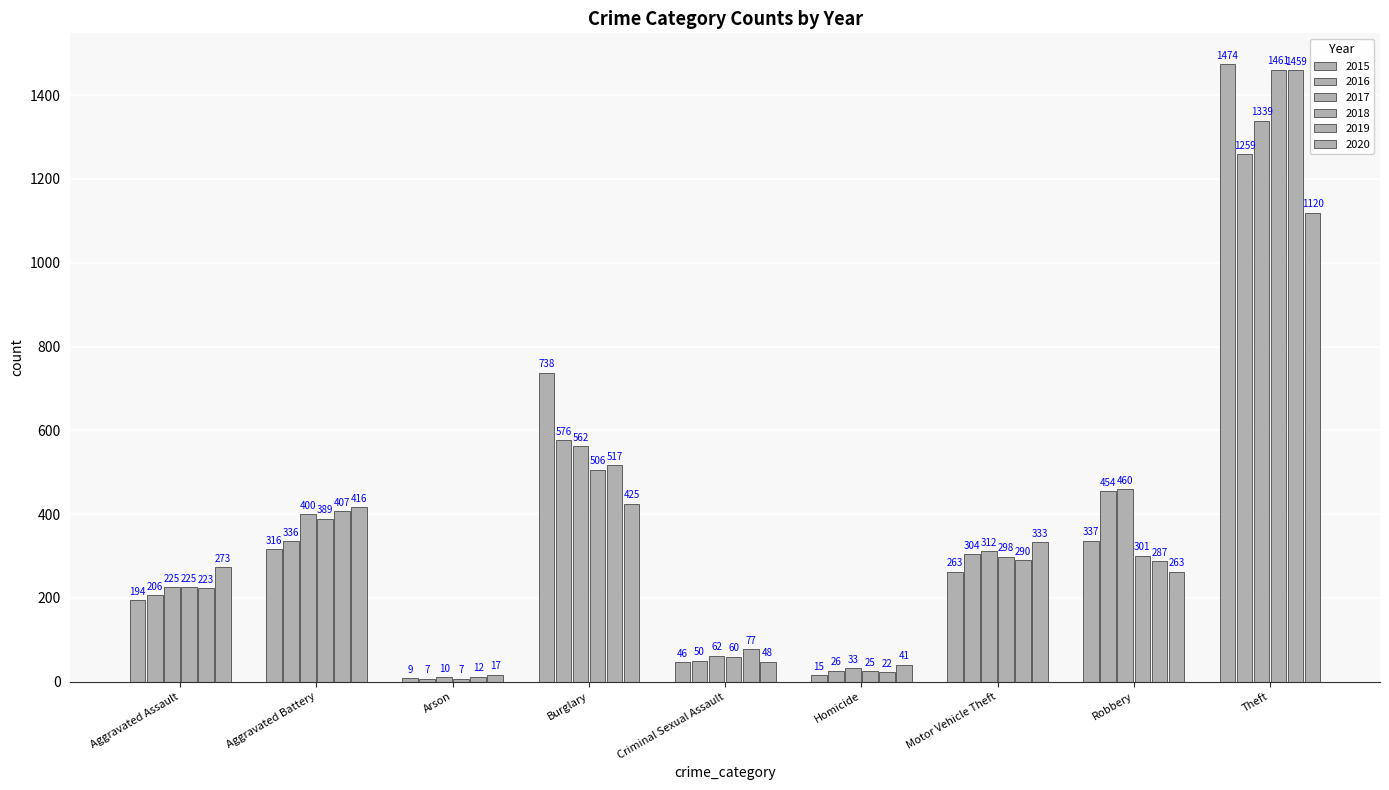

What is the label of the 9th bar from the left?

Theft